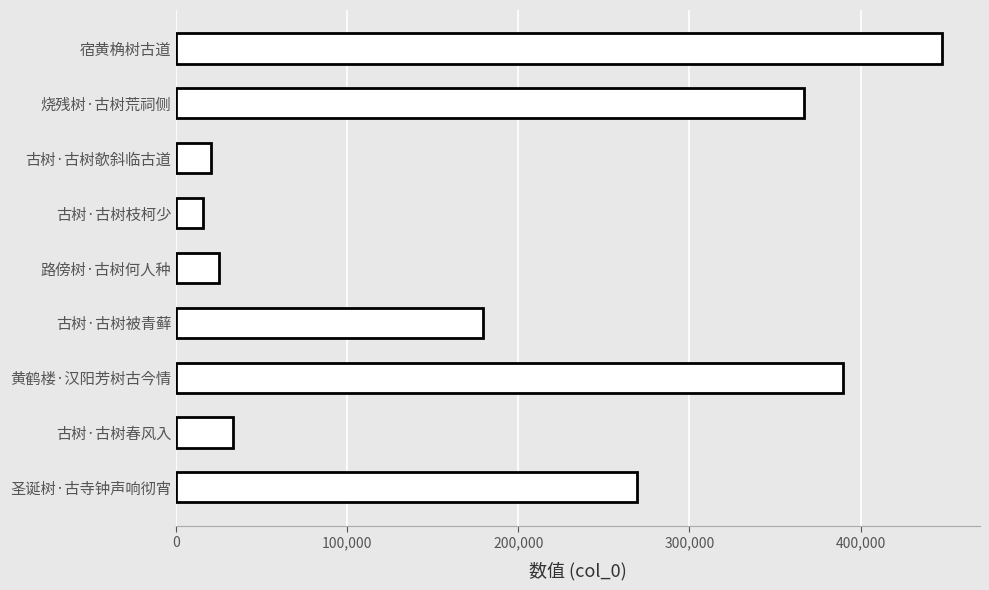

What is the value of the 4th bar from the top?

16074